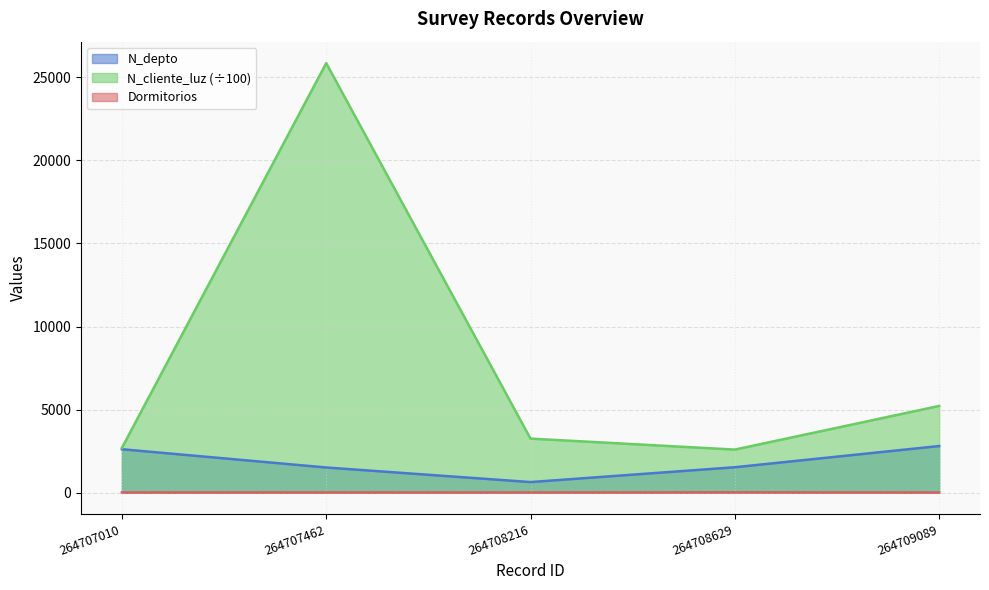

Reading right to left, extract all data points from this chart.

N_depto: 2800.0	1523.0	630.0	1508.0	2608.0
N_cliente_luz: 5215.7	2586.6	3247.3	25863.1	2687.3
Dormitorios: 1.0	11.0	2.0	4.0	3.0